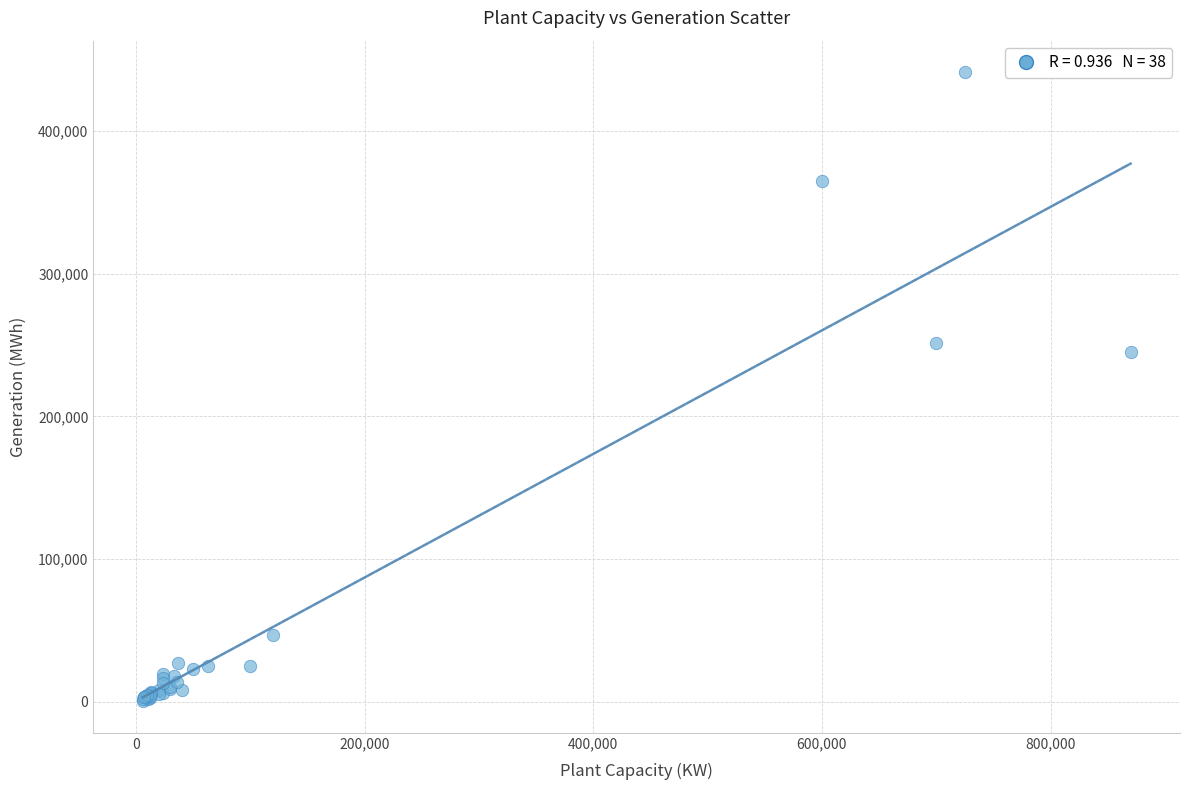

What Y value in the scatter plot is closest to 220773?

244868